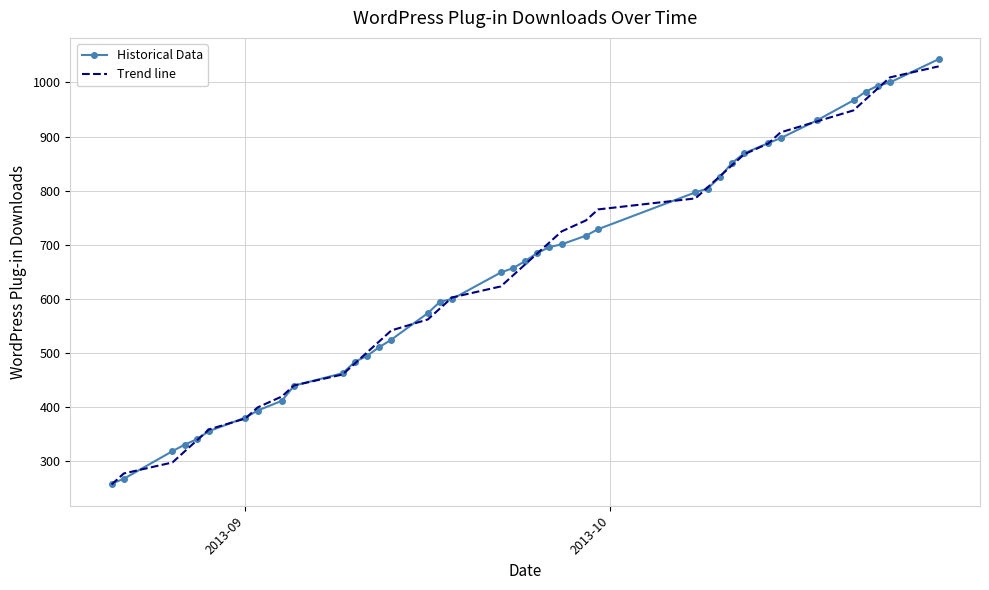

At how many categories does at least one series exceed 515?

26